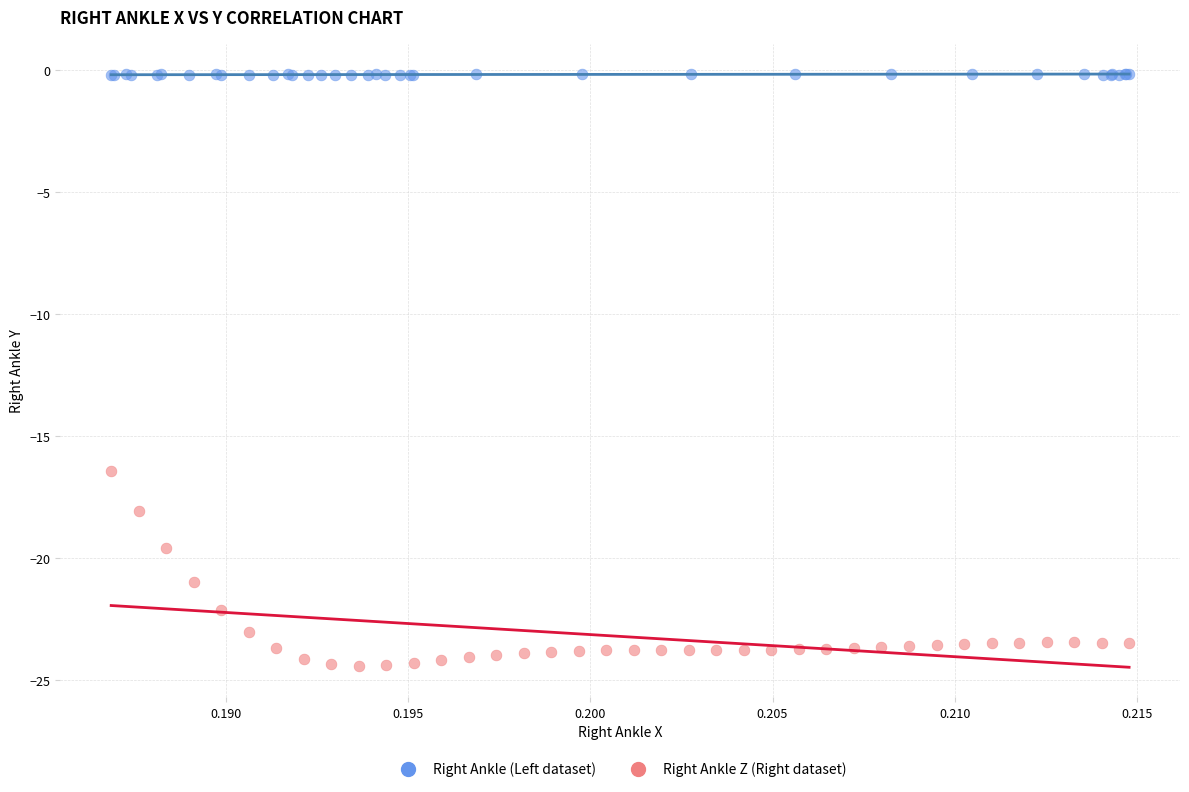

Which series reaches the minimum Y coordinate?

Right Ankle Z (Right dataset)